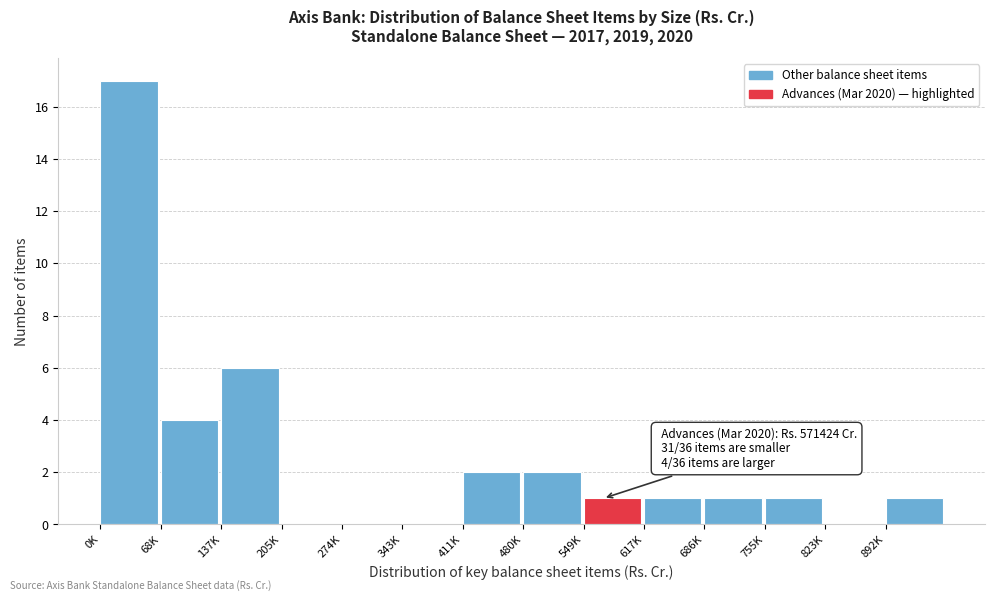

Reading left to right, list all the values displayed in this chart.

0K=17	68K=4	137K=6	205K=0	274K=0	343K=0	411K=2	480K=2	549K=1	617K=1	686K=1	755K=1	823K=0	892K=1